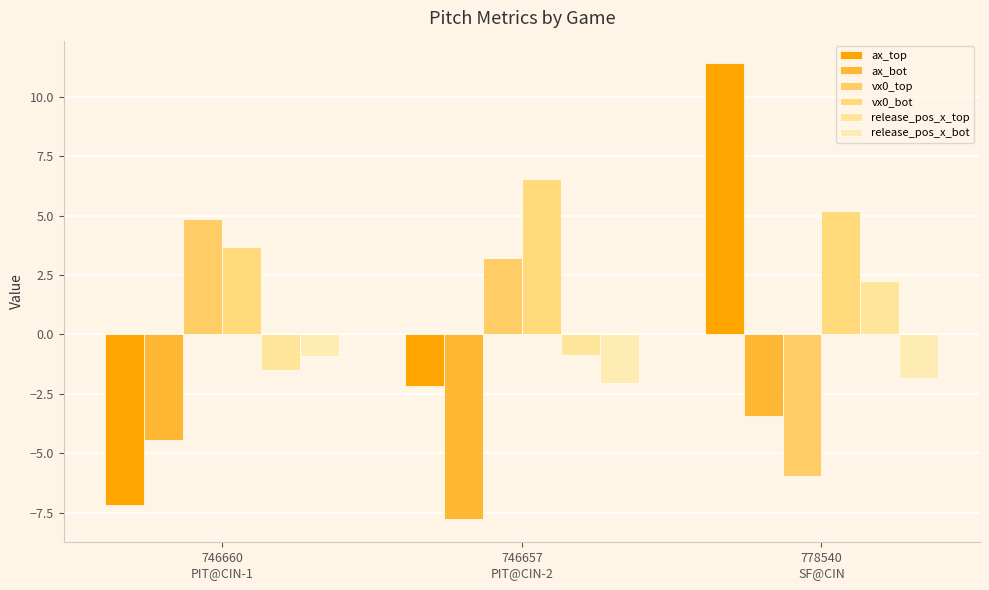

Which series has the widest spread of values?

ax_top